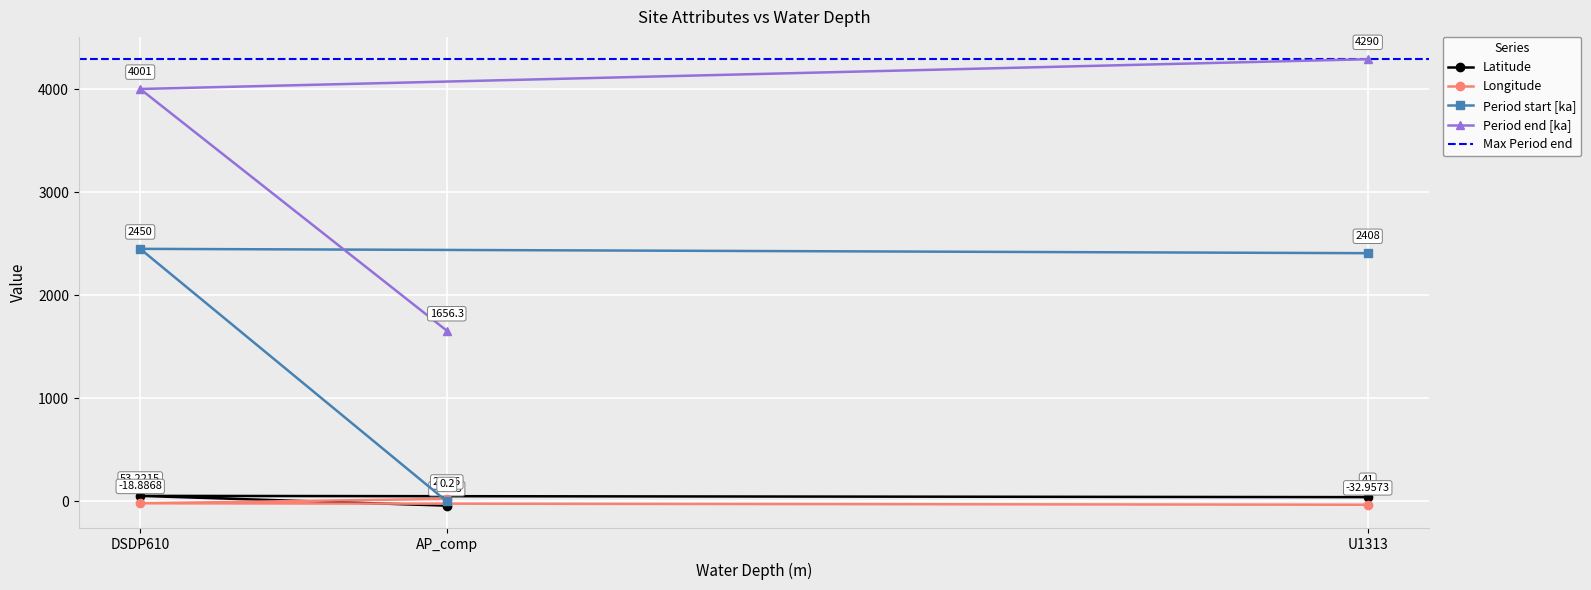

What is the difference between the maximum and minimum values in the Period end [ka] series?

2633.7